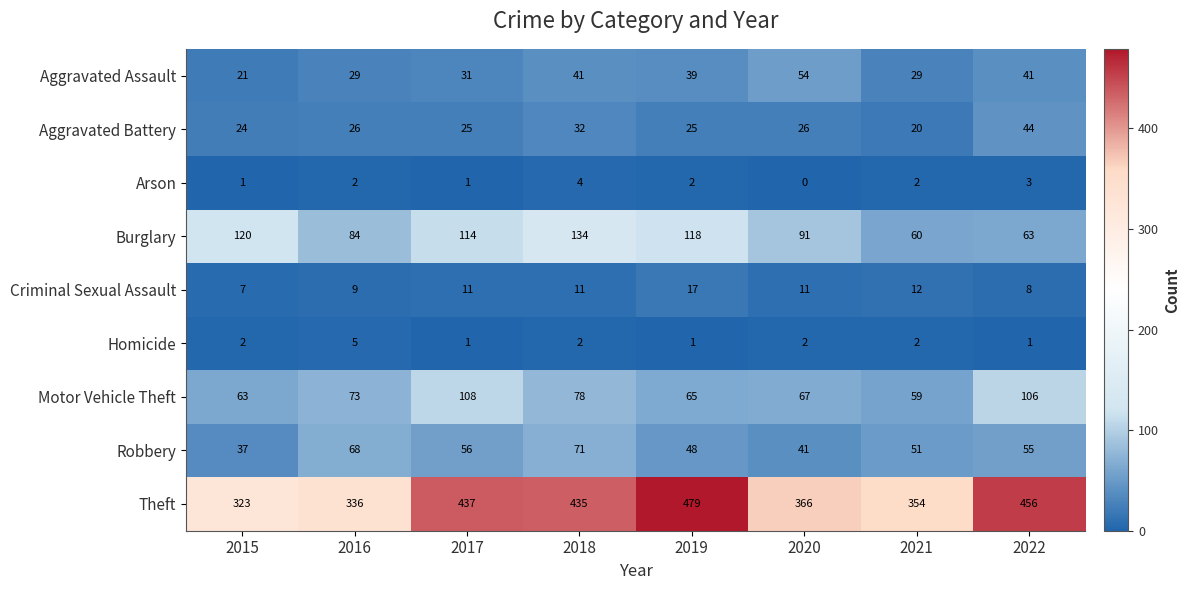

What is the sum of the Theft values at 2022 and 2019?

935